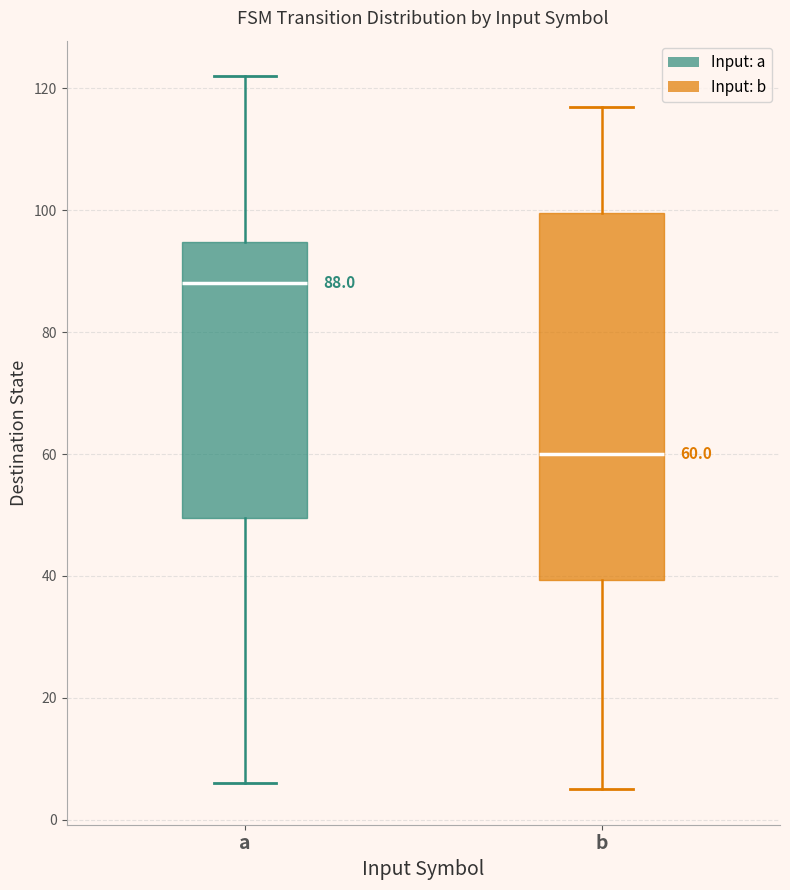

Which box is the tallest, from its lower edge to its upper edge?

b